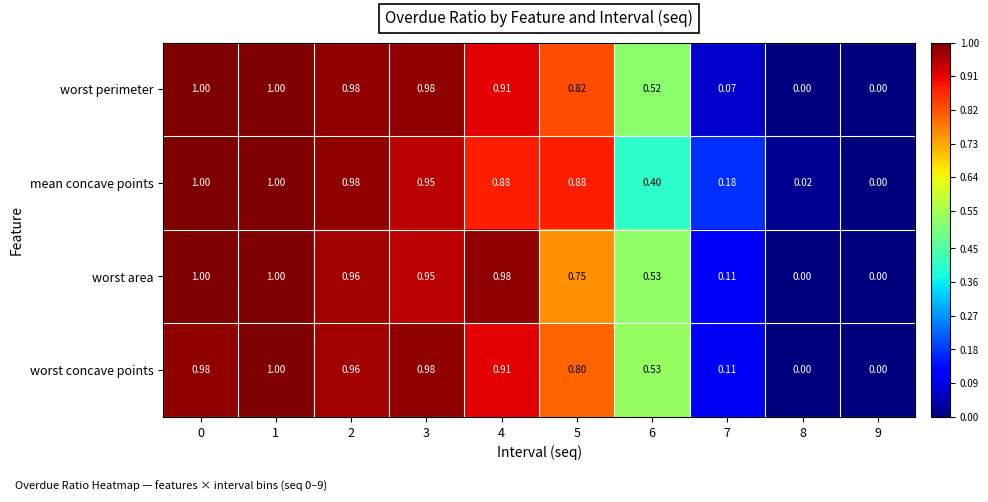

At 5, list the series in order from largest to smallest.

mean concave points, worst perimeter, worst concave points, worst area